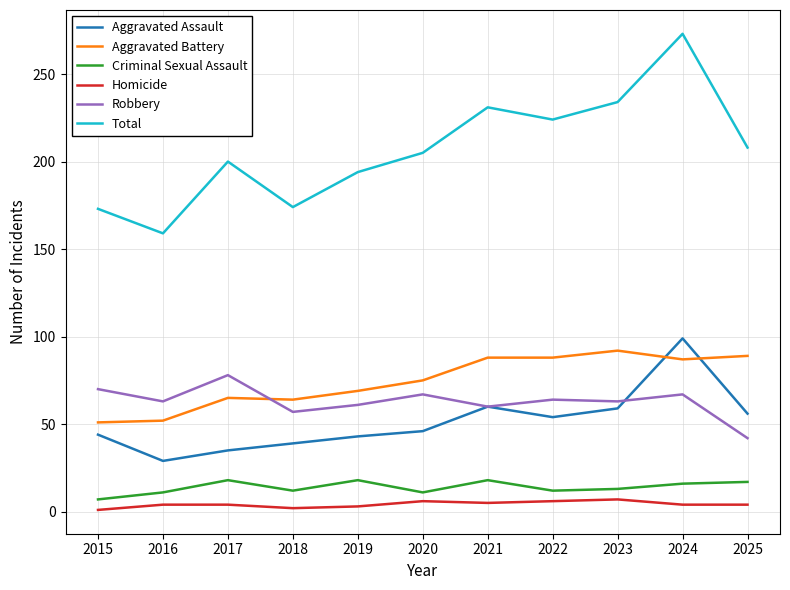

What is the greatest value displayed?

273